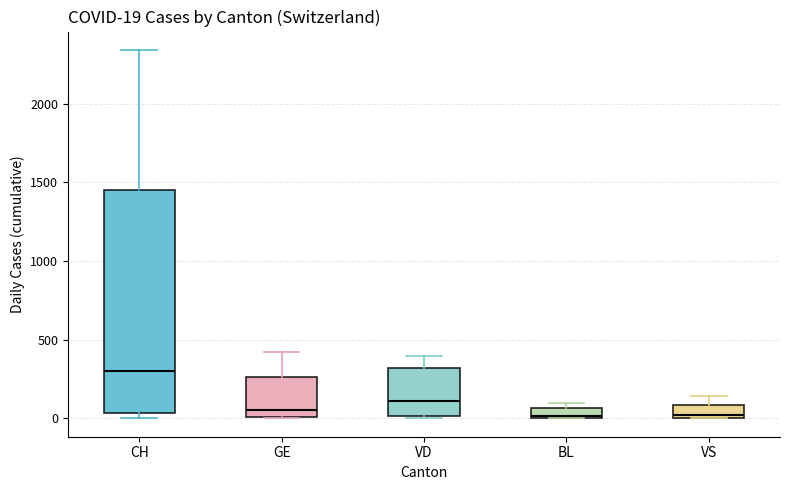

Comparing the boxes themselves (not the whiskers), which one is the tallest?

CH